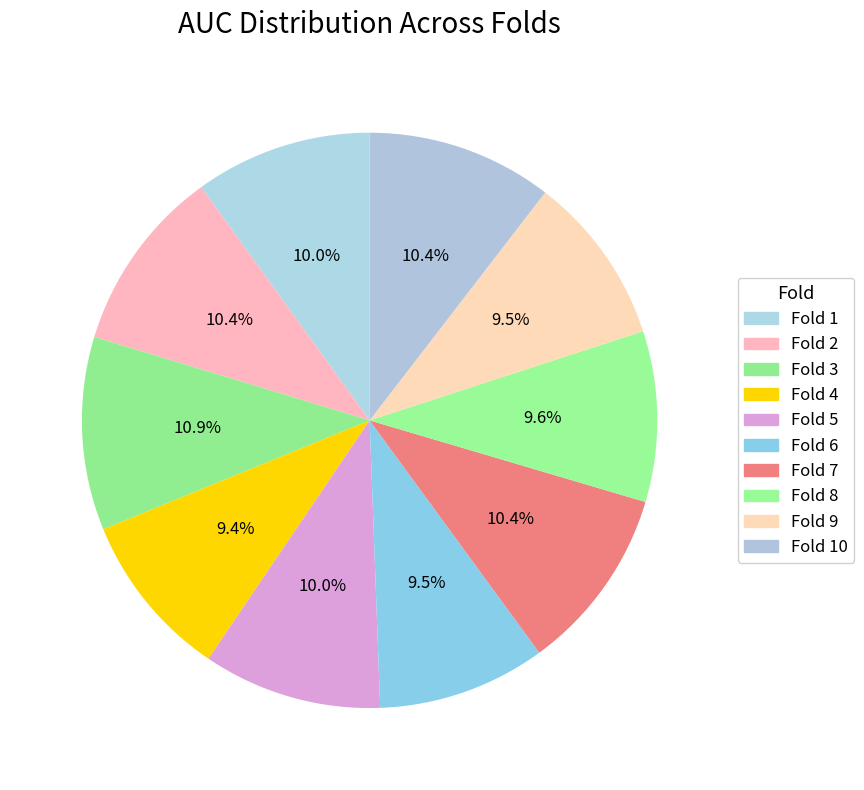

Do Fold 1 and Fold 7 together represent more than half of the pie?

No